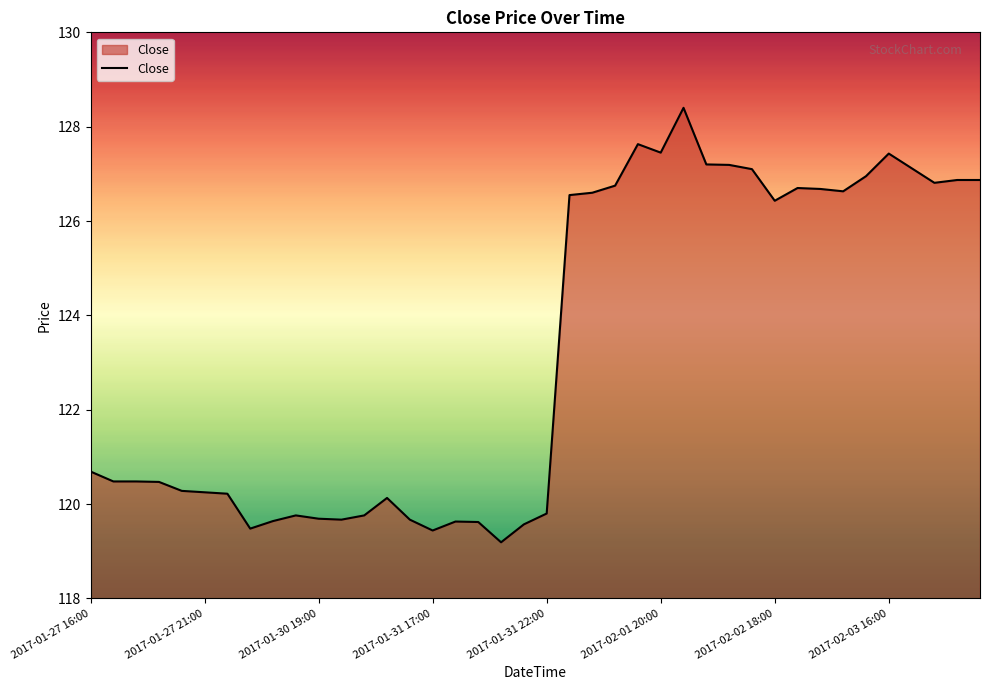

What is the smallest value displayed?

119.2